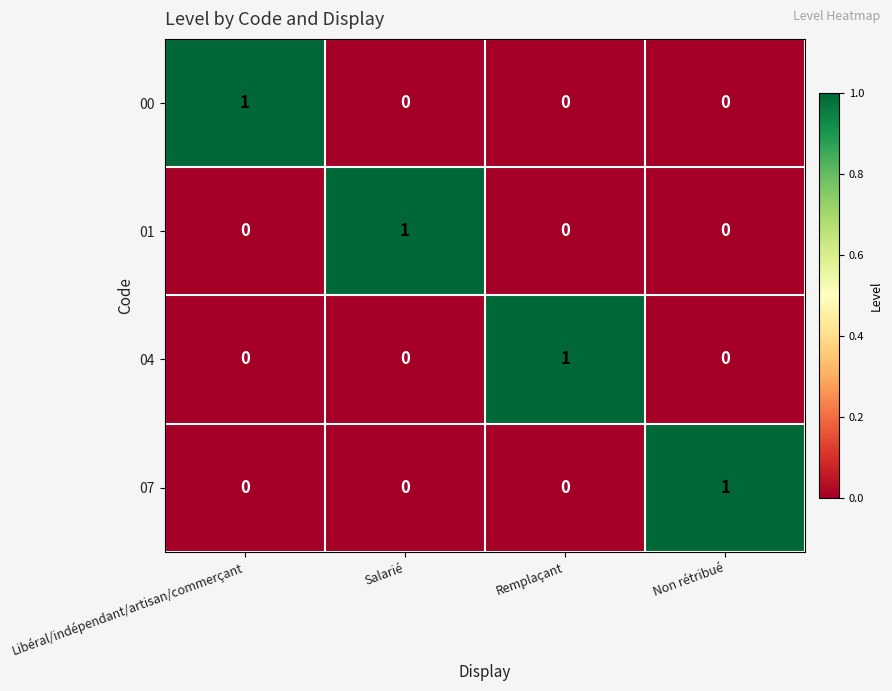

What is the spread (max minus min) of values at Salarié?

1